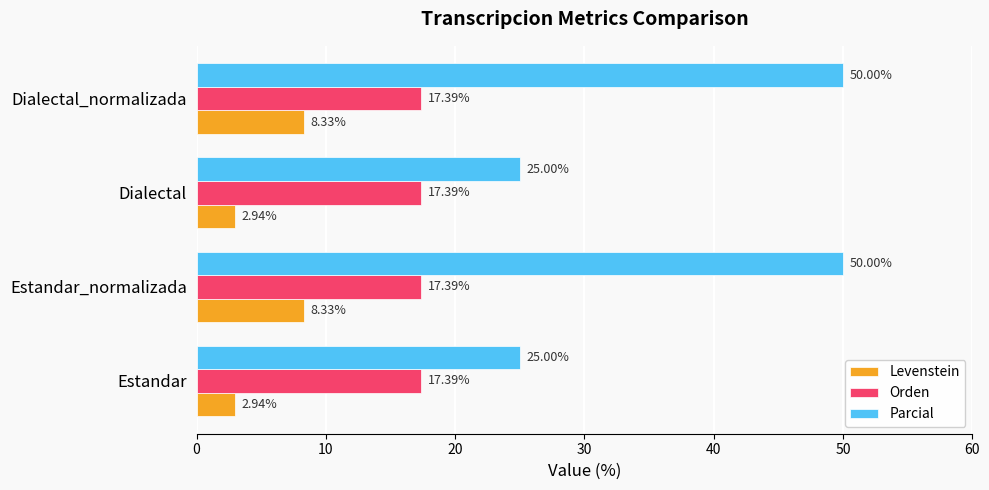

What are all the series names shown in the legend?

Levenstein, Orden, Parcial